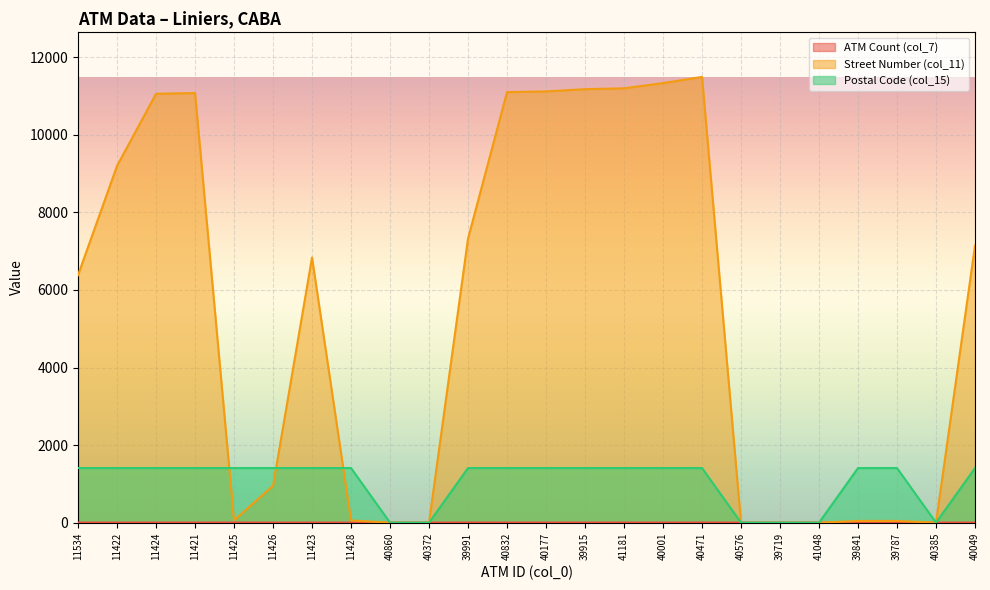

Which series has the widest spread of values?

Street Number (col_11)